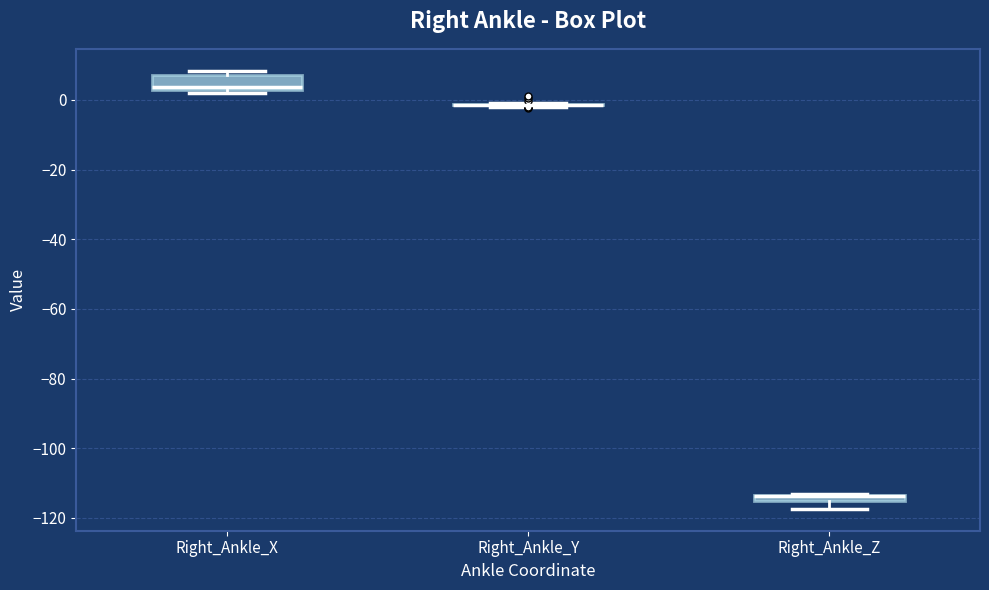

Comparing the boxes themselves (not the whiskers), which one is the tallest?

Right_Ankle_X